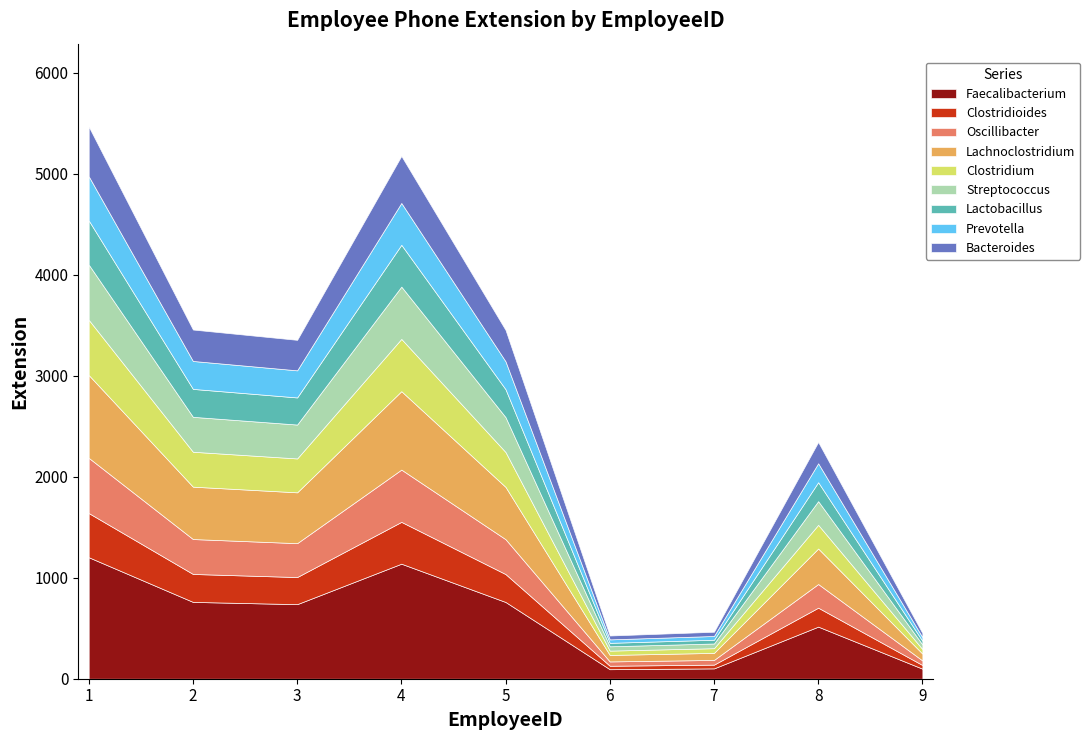

Read the value at 9, to the nearest 50.

450